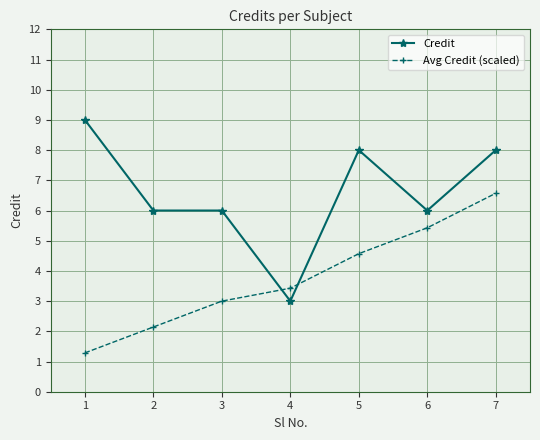

How many intersections are there between Credit and Avg Credit (scaled)?

2